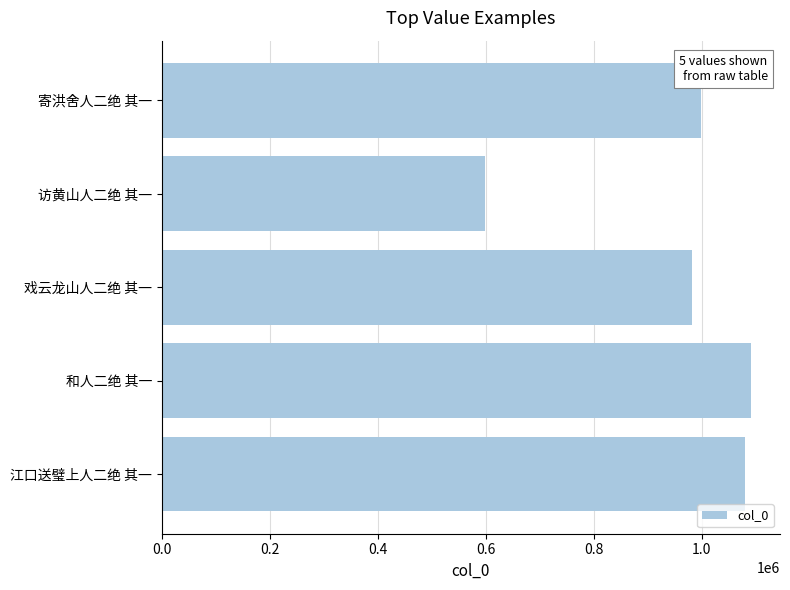

Reading top to bottom, extract all data points from this chart.

寄洪舍人二绝 其一=998769	访黄山人二绝 其一=598828	戏云龙山人二绝 其一=982583	和人二绝 其一=1090486	江口送璧上人二绝 其一=1079646